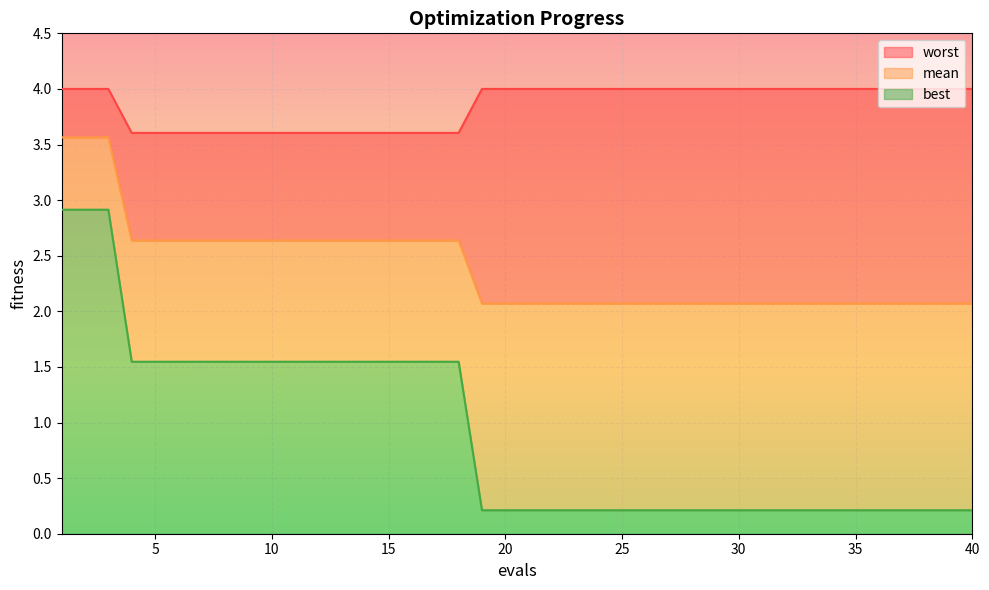

Reading right to left, what are all the values shown in this chart?

mean: 2.1	2.1	2.1	2.1	2.1	2.1	2.1	2.1	2.1	2.1	2.1	2.1	2.1	2.1	2.1	2.1	2.1	2.1	2.1	2.1	2.1	2.1	2.6	2.6	2.6	2.6	2.6	2.6	2.6	2.6	2.6	2.6	2.6	2.6	2.6	2.6	2.6	3.6	3.6	3.6
best: 0.2	0.2	0.2	0.2	0.2	0.2	0.2	0.2	0.2	0.2	0.2	0.2	0.2	0.2	0.2	0.2	0.2	0.2	0.2	0.2	0.2	0.2	1.5	1.5	1.5	1.5	1.5	1.5	1.5	1.5	1.5	1.5	1.5	1.5	1.5	1.5	1.5	2.9	2.9	2.9
worst: 4.0	4.0	4.0	4.0	4.0	4.0	4.0	4.0	4.0	4.0	4.0	4.0	4.0	4.0	4.0	4.0	4.0	4.0	4.0	4.0	4.0	4.0	3.6	3.6	3.6	3.6	3.6	3.6	3.6	3.6	3.6	3.6	3.6	3.6	3.6	3.6	3.6	4.0	4.0	4.0